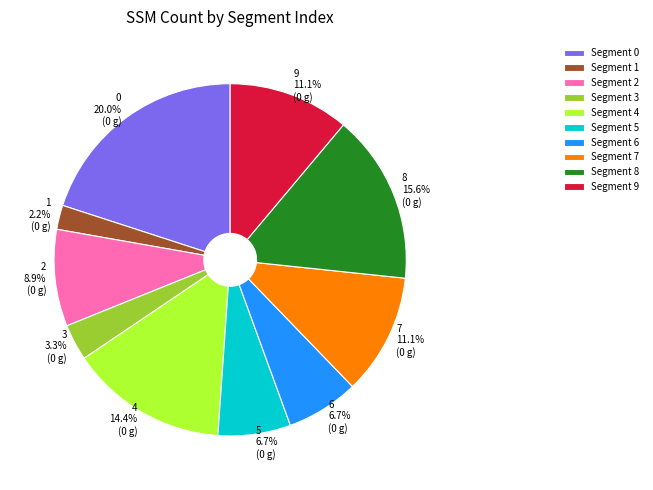

Is there any slice that represents more than half of the pie?

No